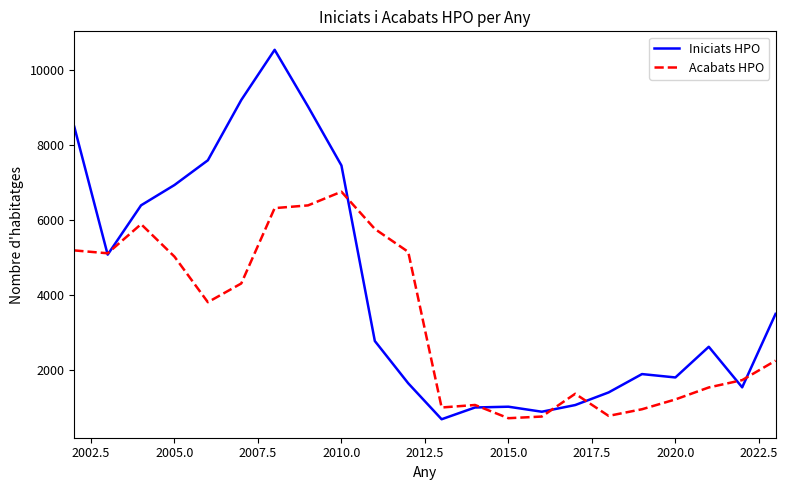

What is the minimum value shown in the chart?

678